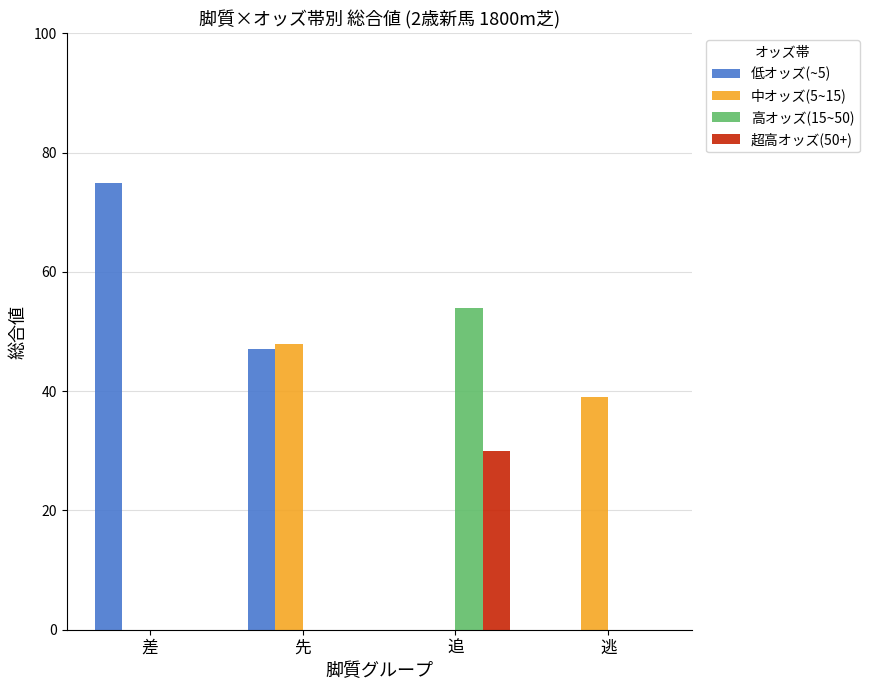

How many groups of bars are there?

4